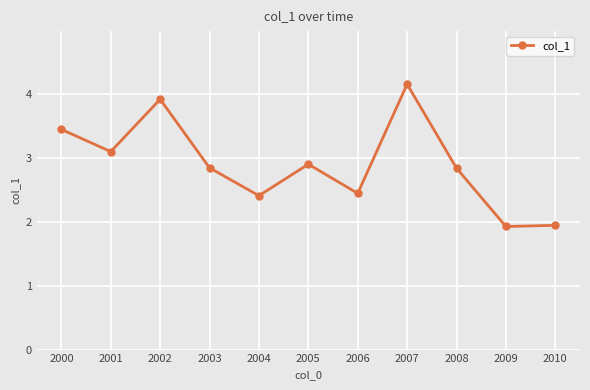

What is the value of the 8th point from the left?

4.2